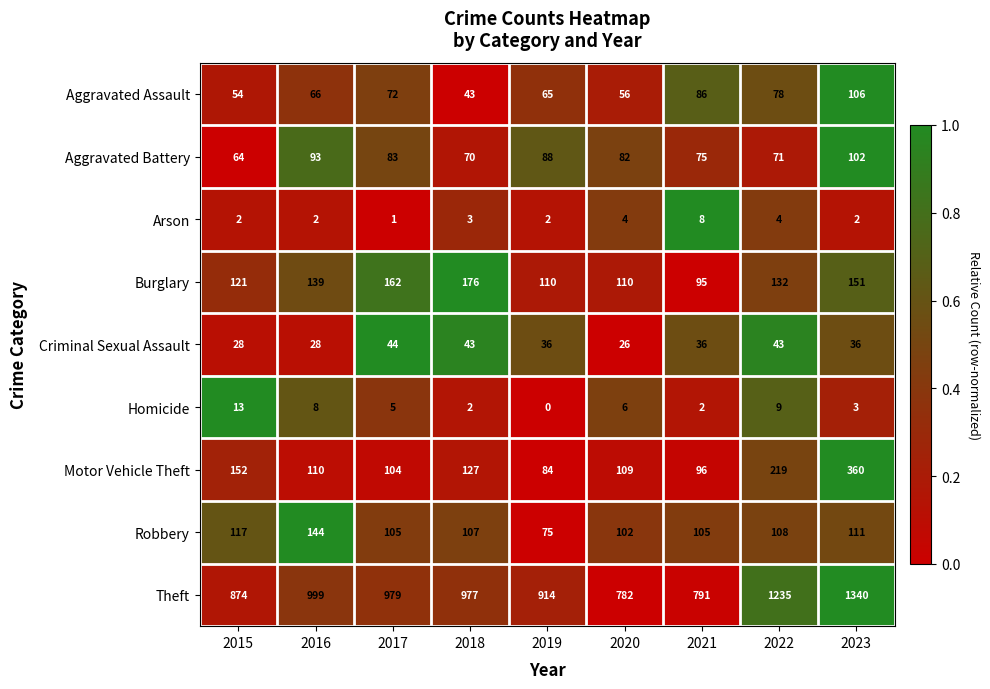

Which series has the widest spread of values?

Theft